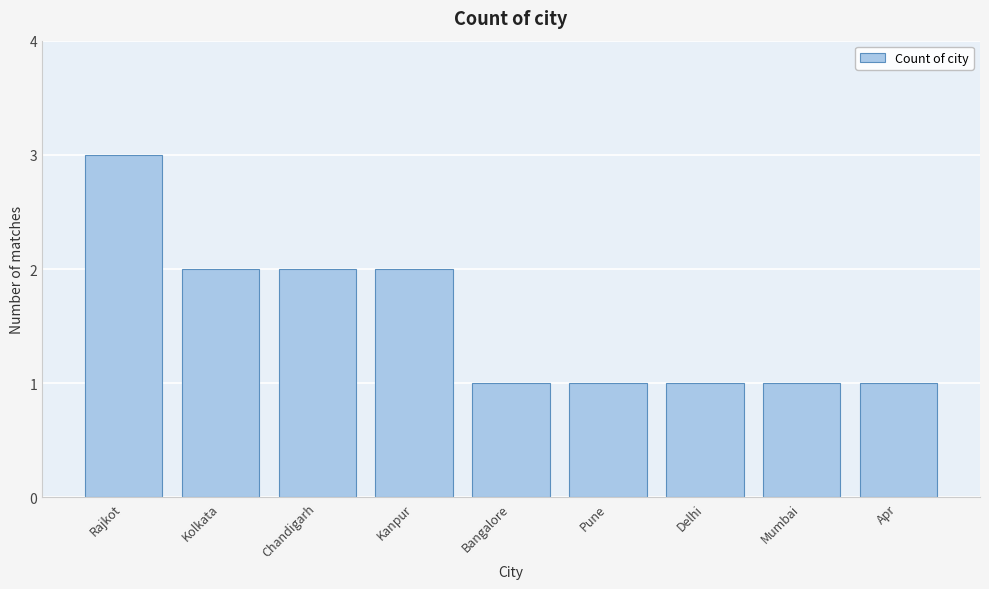

Reading left to right, list all the values displayed in this chart.

Rajkot=3	Kolkata=2	Chandigarh=2	Kanpur=2	Bangalore=1	Pune=1	Delhi=1	Mumbai=1	Apr=1